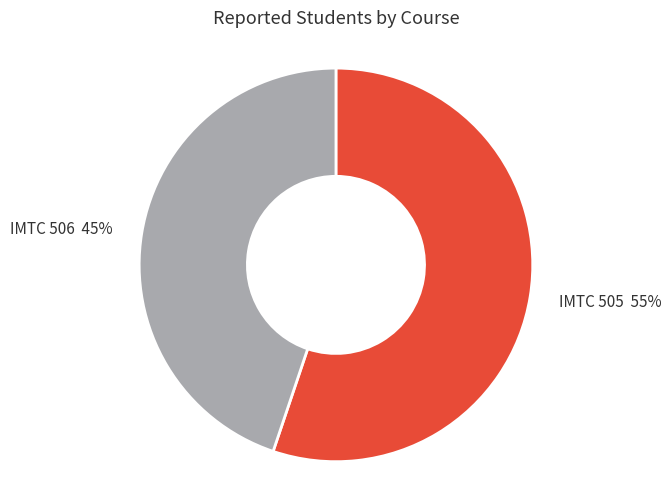

The IMTC 505 slice represents 44% of the pie. True or false?

False